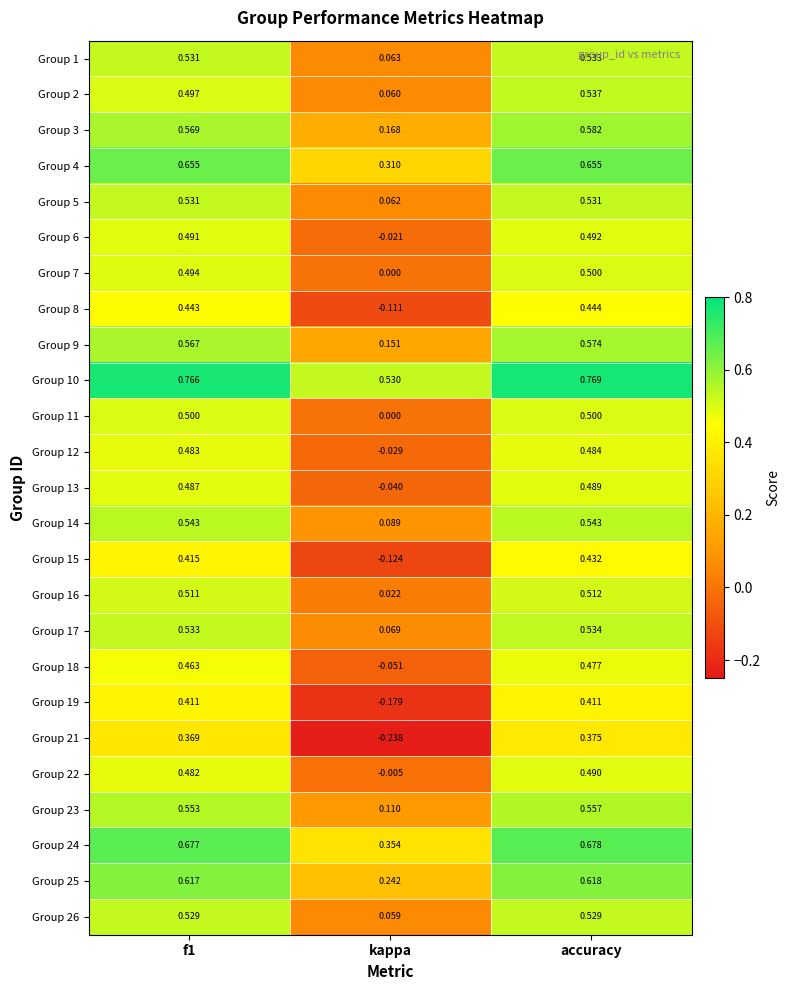

Is the value of Group 12 at accuracy greater than the value of Group 10 at accuracy?

No